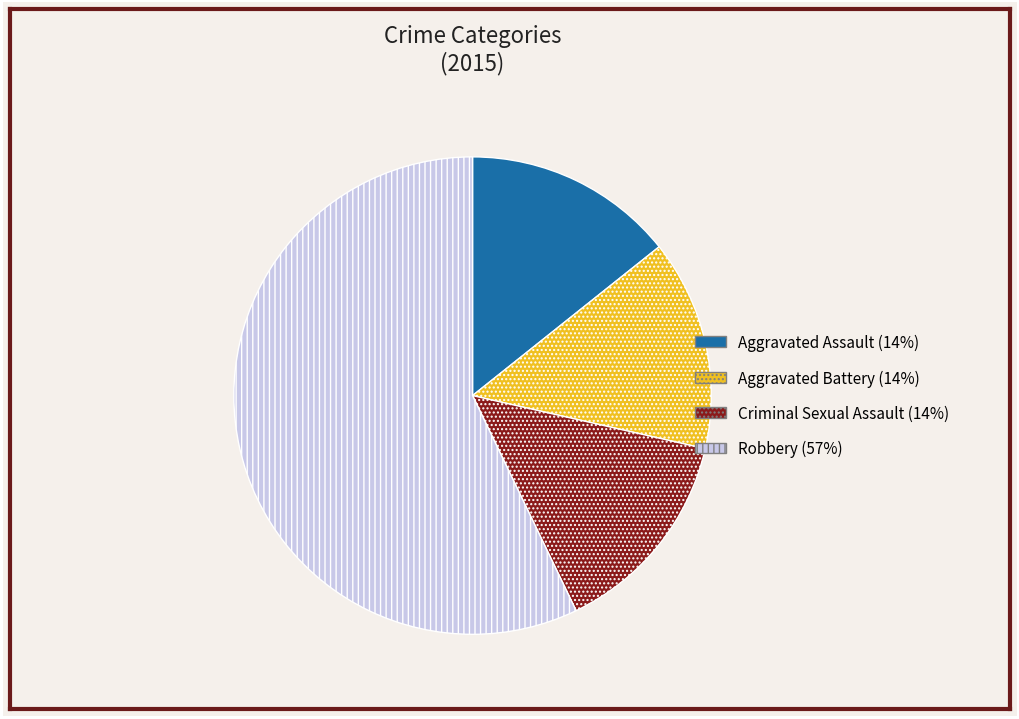

What is the ratio of the value at Robbery to the value at Criminal Sexual Assault?

4.0